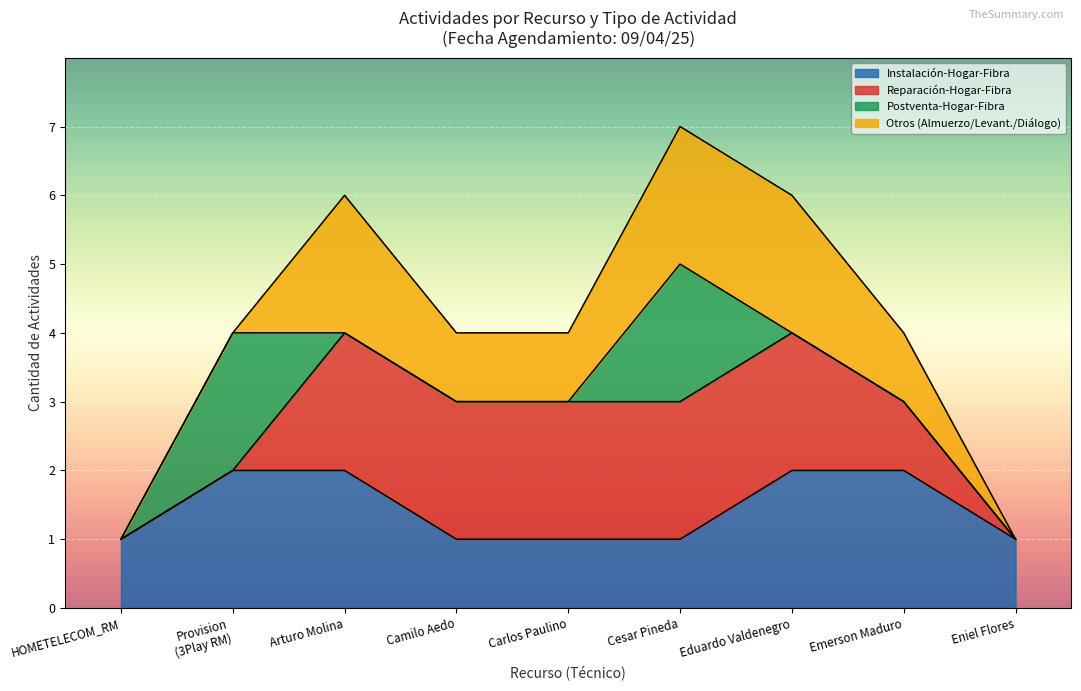

Is it true that Instalación-Hogar-Fibra equals 1 at Emerson Maduro?

False